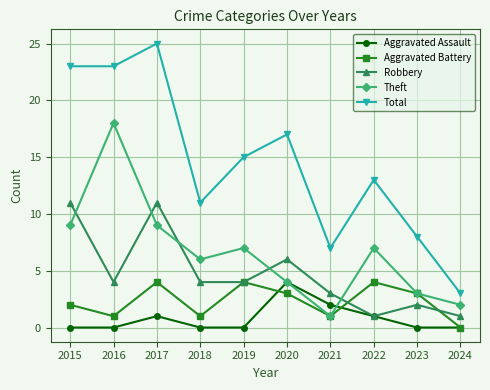

Where is the first local maximum for Total?

2017